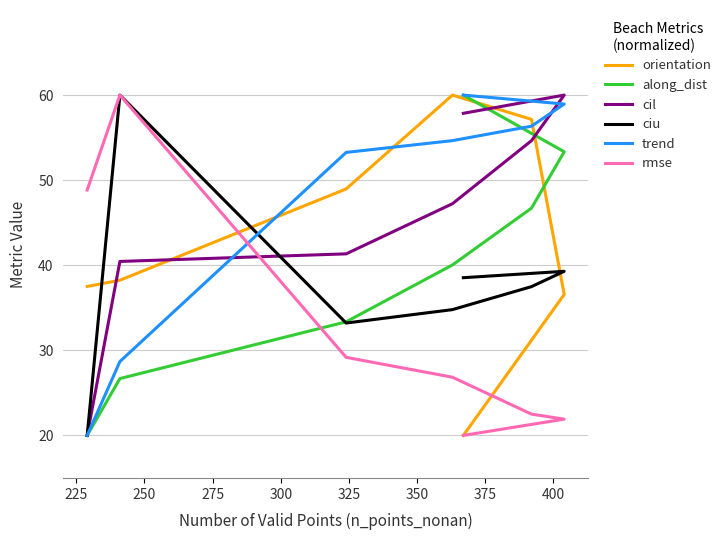

What is the difference between the along_dist values at 275 and 300?

6.7